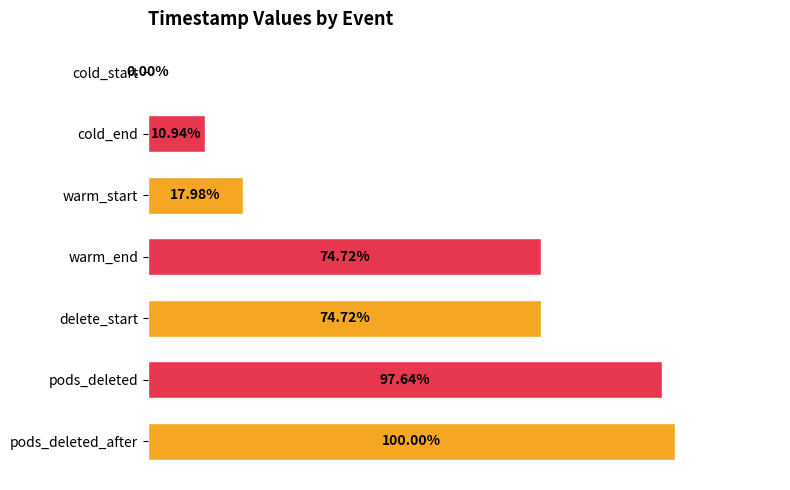

At which category does the chart reach its peak across all series?

pods_deleted_after